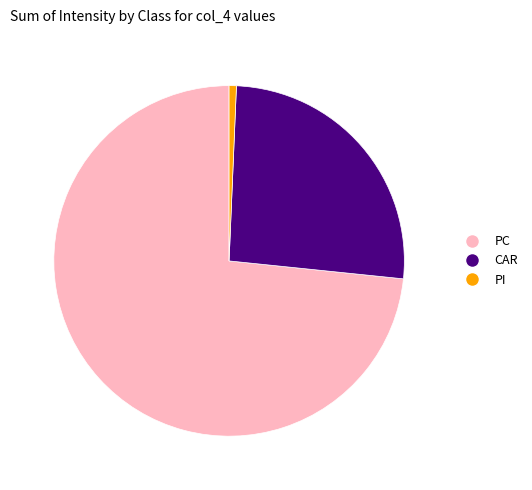

Is there any slice that represents more than half of the pie?

Yes